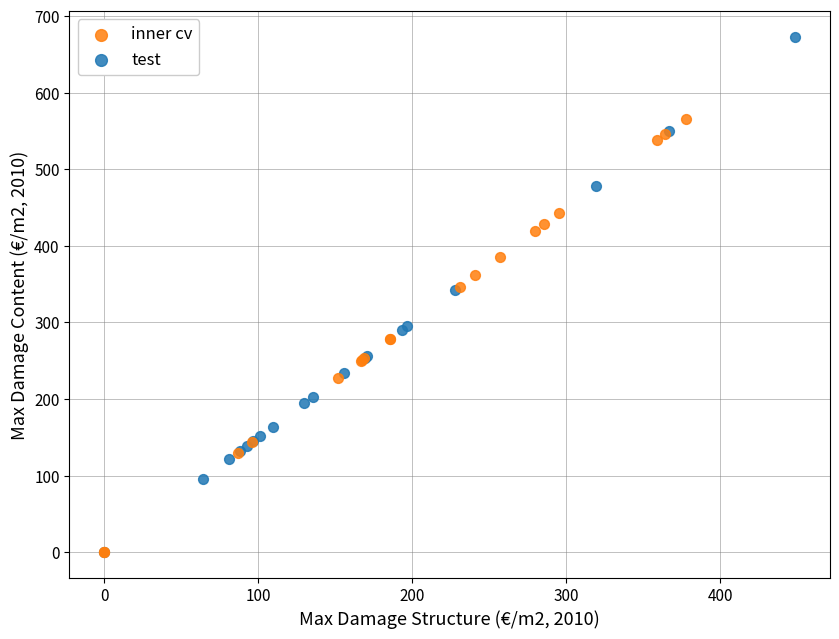

Which series reaches the maximum Y coordinate?

test